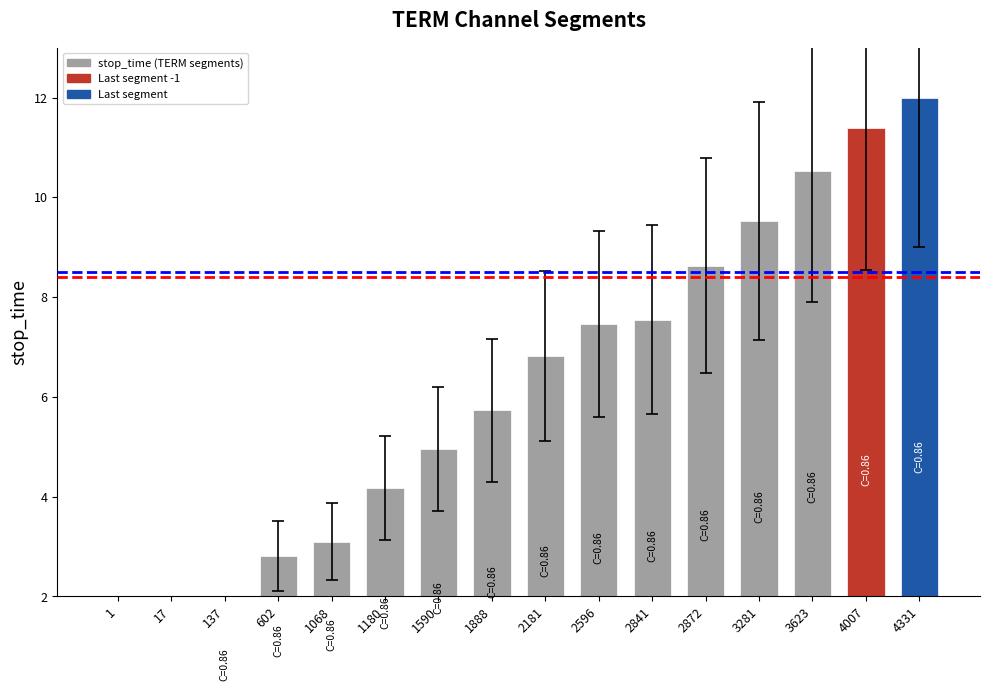

True or false: the data shows 9.9 at 2596.

False